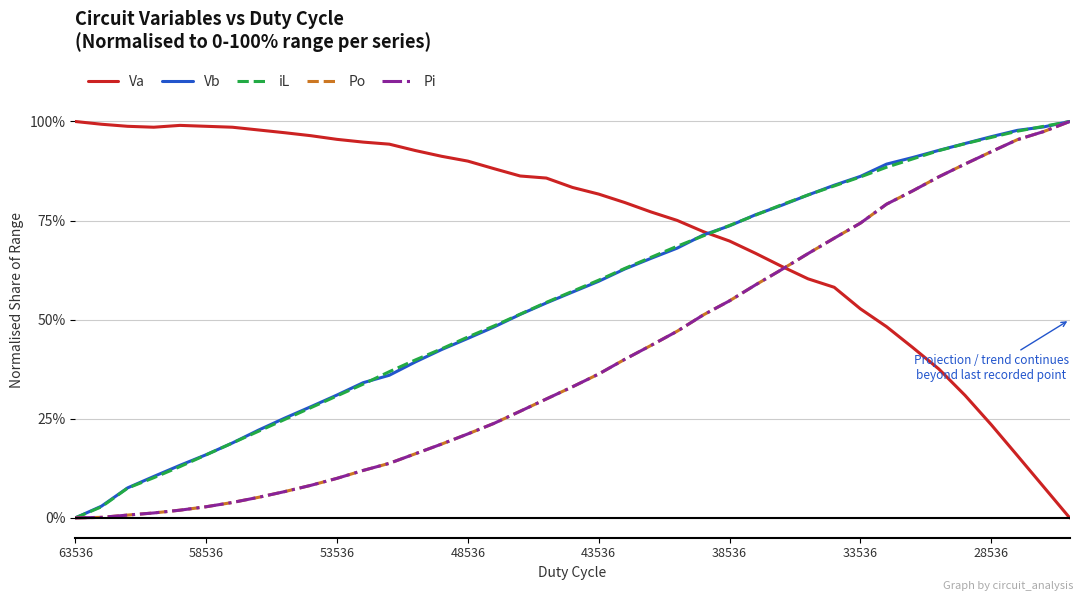

Reading right to left, list all the values displayed in this chart.

Va: 0.0	0.1	0.2	0.2	0.3	0.4	0.4	0.5	0.5	0.6	0.6	0.6	0.7	0.7	0.7	0.8	0.8	0.8	0.8	0.8	0.9	0.9	0.9	0.9	0.9	0.9	0.9	0.9	1.0	1.0	1.0	1.0	1.0	1.0	1.0	1.0	1.0	1.0	1.0
Vb: 1.0	1.0	1.0	1.0	0.9	0.9	0.9	0.9	0.9	0.8	0.8	0.8	0.8	0.7	0.7	0.7	0.7	0.6	0.6	0.6	0.5	0.5	0.5	0.5	0.4	0.4	0.4	0.3	0.3	0.3	0.3	0.2	0.2	0.2	0.1	0.1	0.1	0.0	0.0
iL: 1.0	1.0	1.0	1.0	0.9	0.9	0.9	0.9	0.9	0.8	0.8	0.8	0.8	0.7	0.7	0.7	0.7	0.6	0.6	0.6	0.5	0.5	0.5	0.5	0.4	0.4	0.4	0.3	0.3	0.3	0.2	0.2	0.2	0.2	0.1	0.1	0.1	0.0	0.0
Po: 1.0	1.0	1.0	0.9	0.9	0.9	0.8	0.8	0.7	0.7	0.7	0.6	0.6	0.5	0.5	0.5	0.4	0.4	0.4	0.3	0.3	0.3	0.2	0.2	0.2	0.2	0.1	0.1	0.1	0.1	0.1	0.1	0.0	0.0	0.0	0.0	0.0	0.0	0.0
Pi: 1.0	1.0	1.0	0.9	0.9	0.9	0.8	0.8	0.7	0.7	0.7	0.6	0.6	0.5	0.5	0.5	0.4	0.4	0.4	0.3	0.3	0.3	0.2	0.2	0.2	0.2	0.1	0.1	0.1	0.1	0.1	0.1	0.0	0.0	0.0	0.0	0.0	0.0	0.0